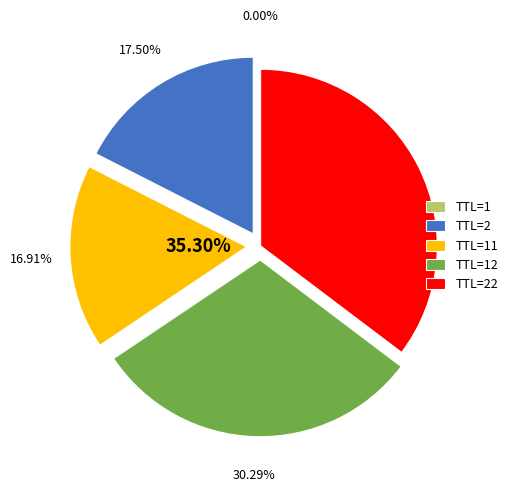

Is it true that TTL=12 is 13% of the pie?

False